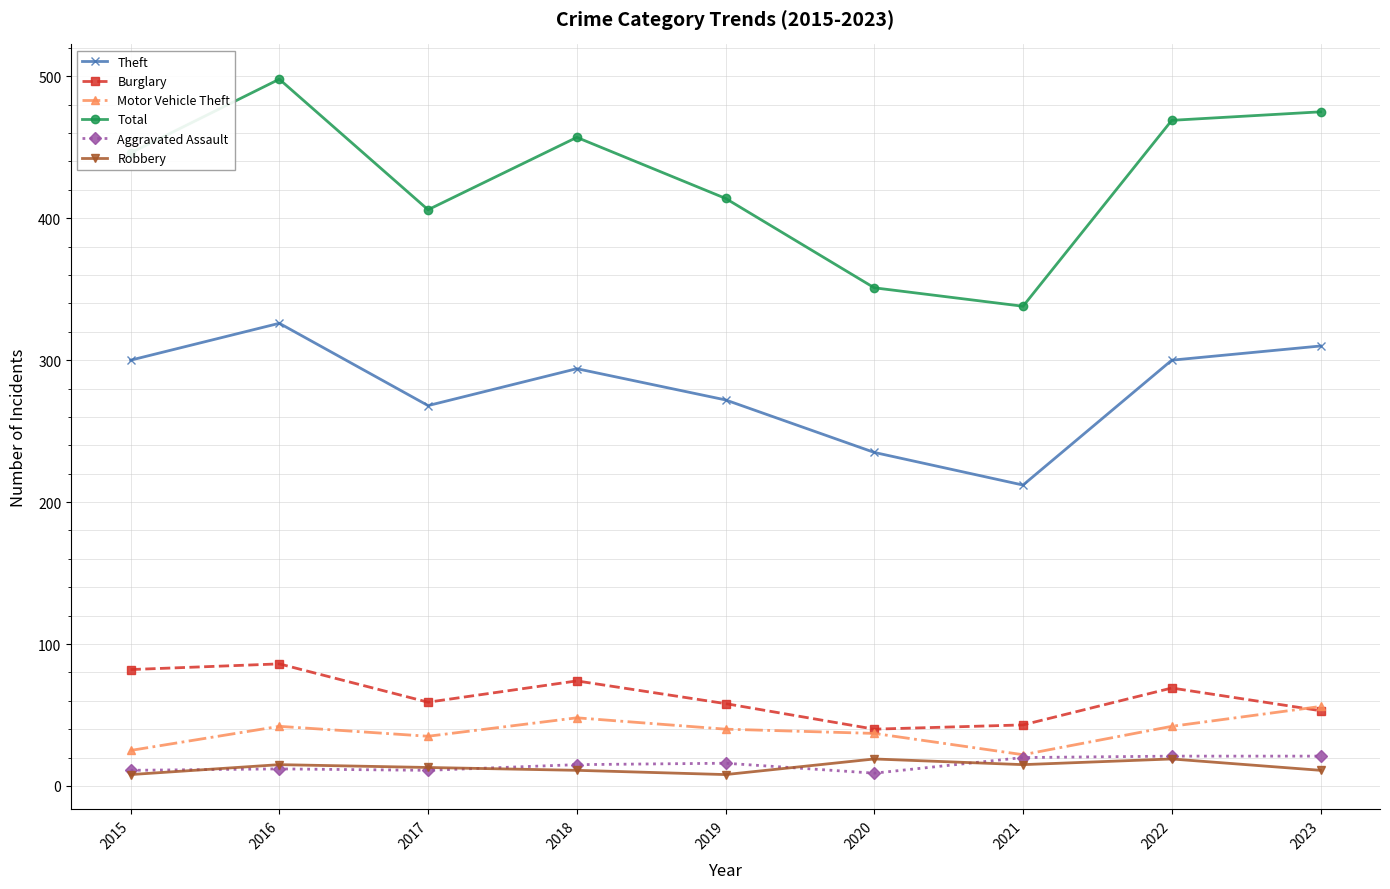

True or false: Total and Robbery intersect in this chart.

False